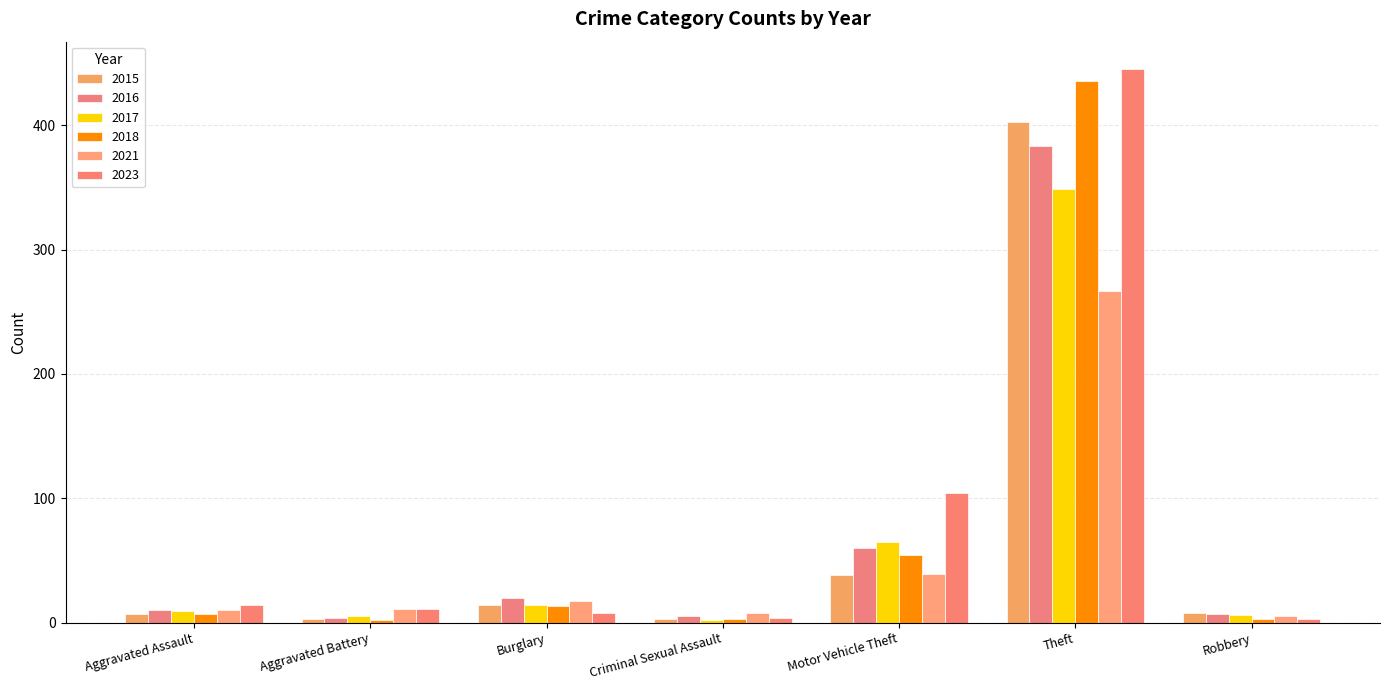

Rank the categories by 2018 value from lowest to highest.

Aggravated Battery, Criminal Sexual Assault, Robbery, Aggravated Assault, Burglary, Motor Vehicle Theft, Theft, 7, 8